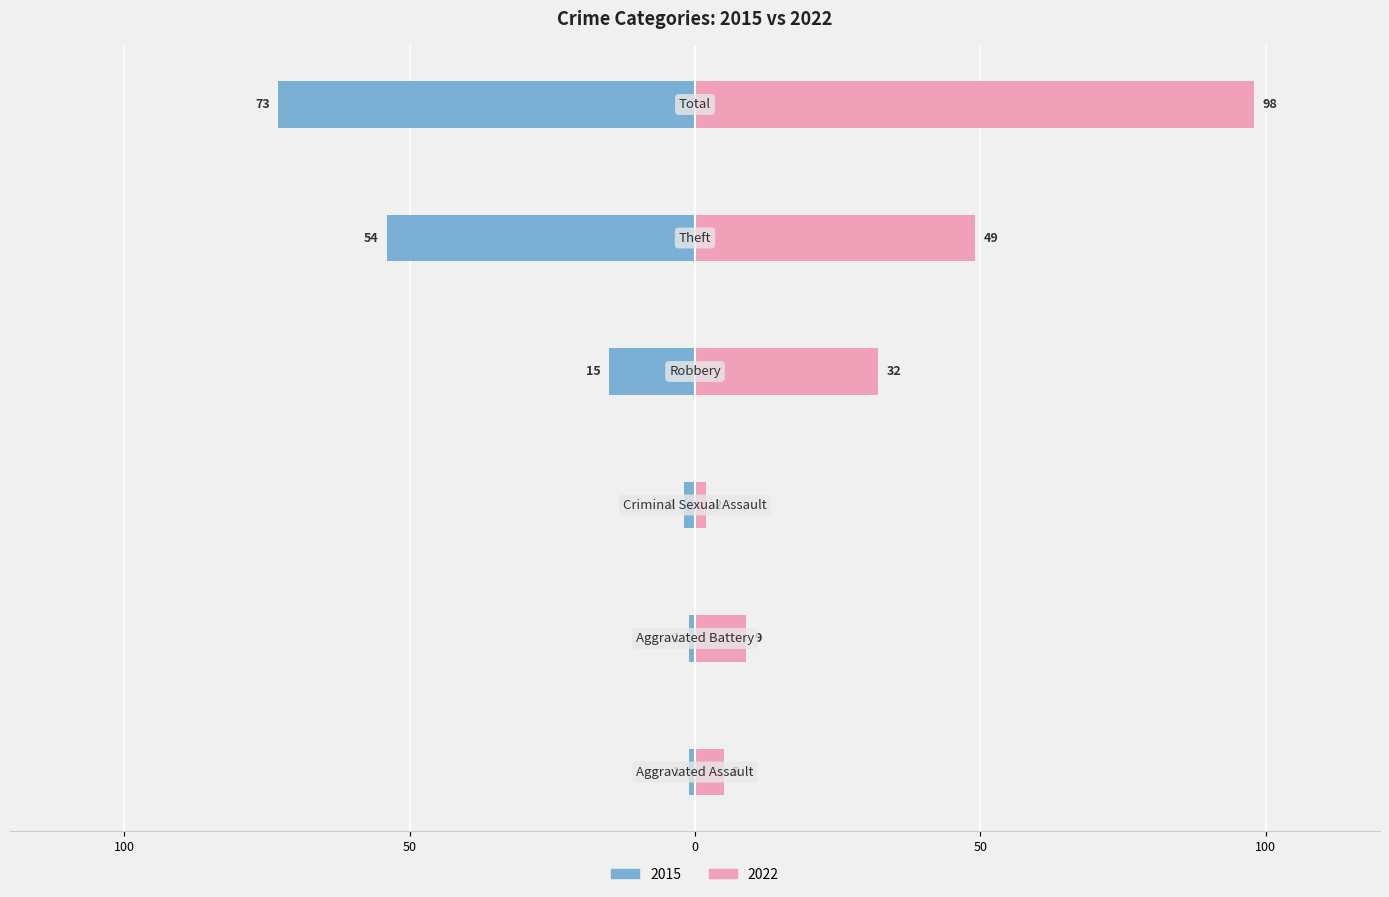

Which series has the largest total across all categories?

2022